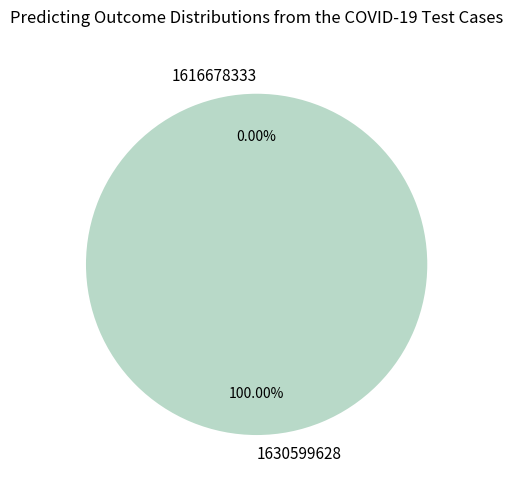

Rank the categories by value from lowest to highest.

1616678333, 1630599628